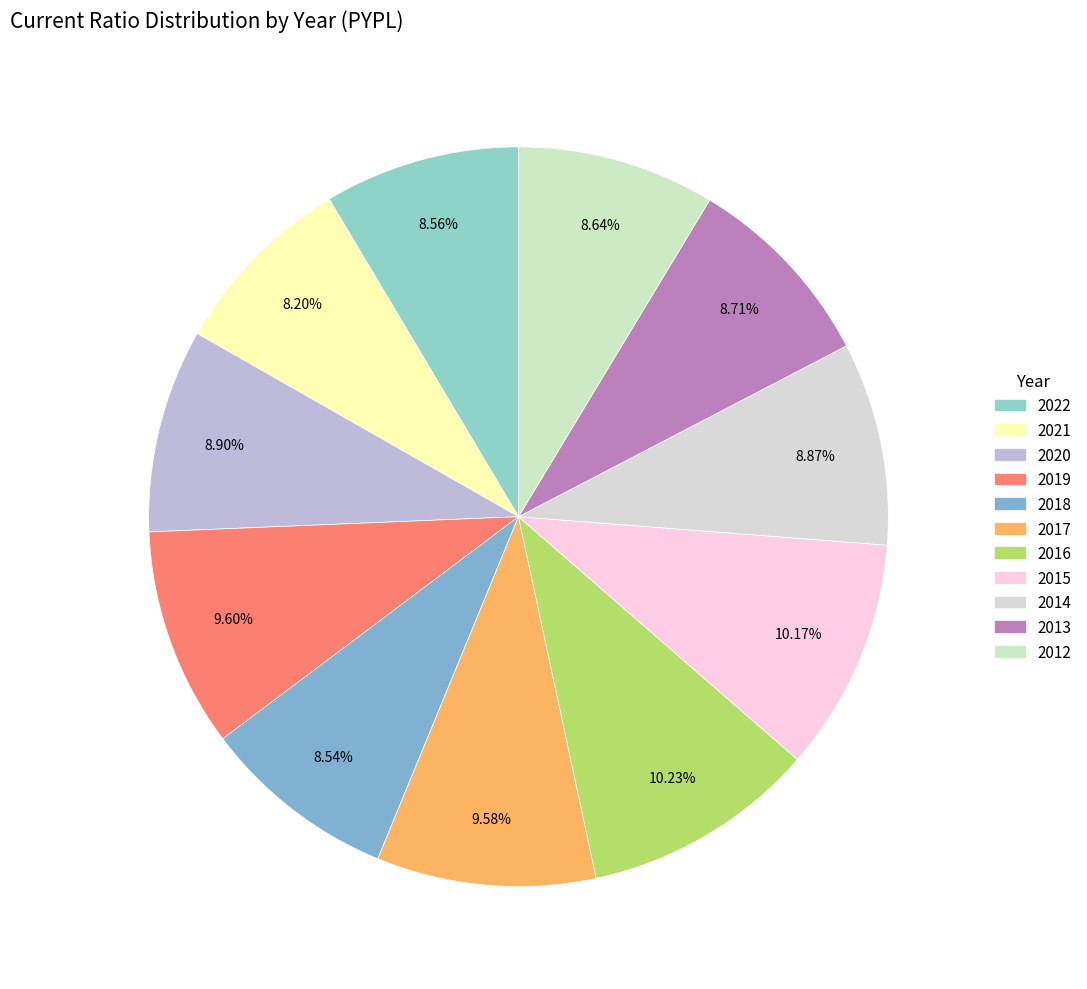

What is the largest slice in the pie chart?

2016